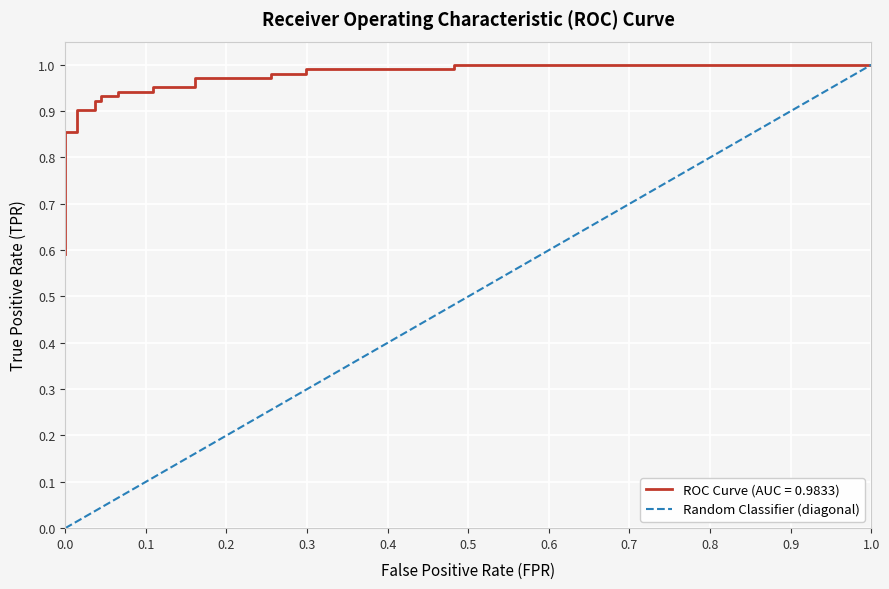

What is the label of the 8th point from the left?

0.6